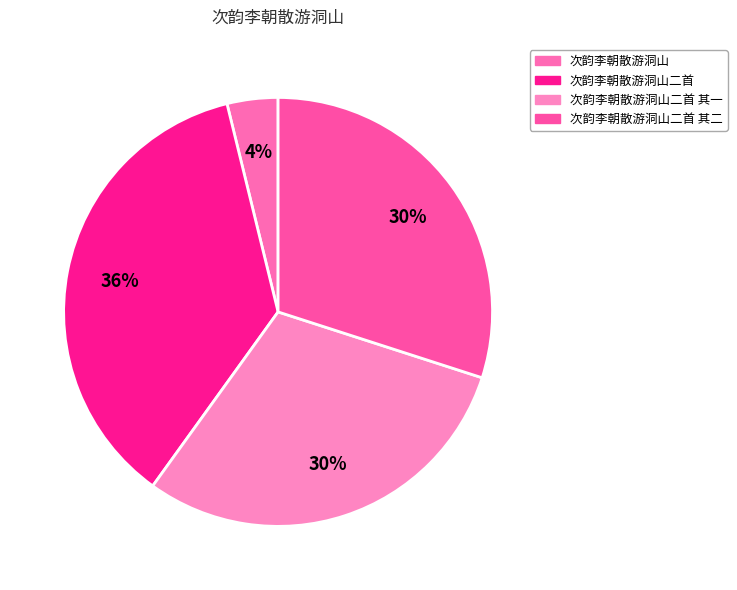

How many segments does this pie chart have?

4